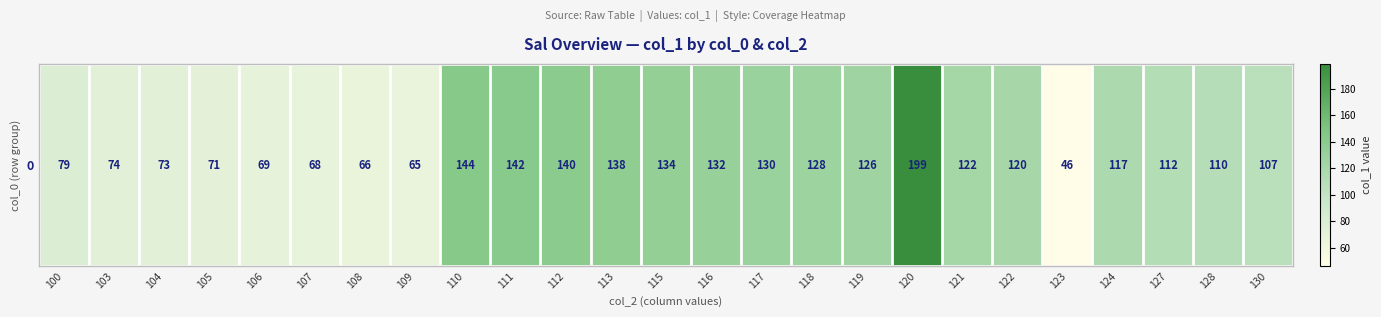

Which category has the highest value across all series?

120